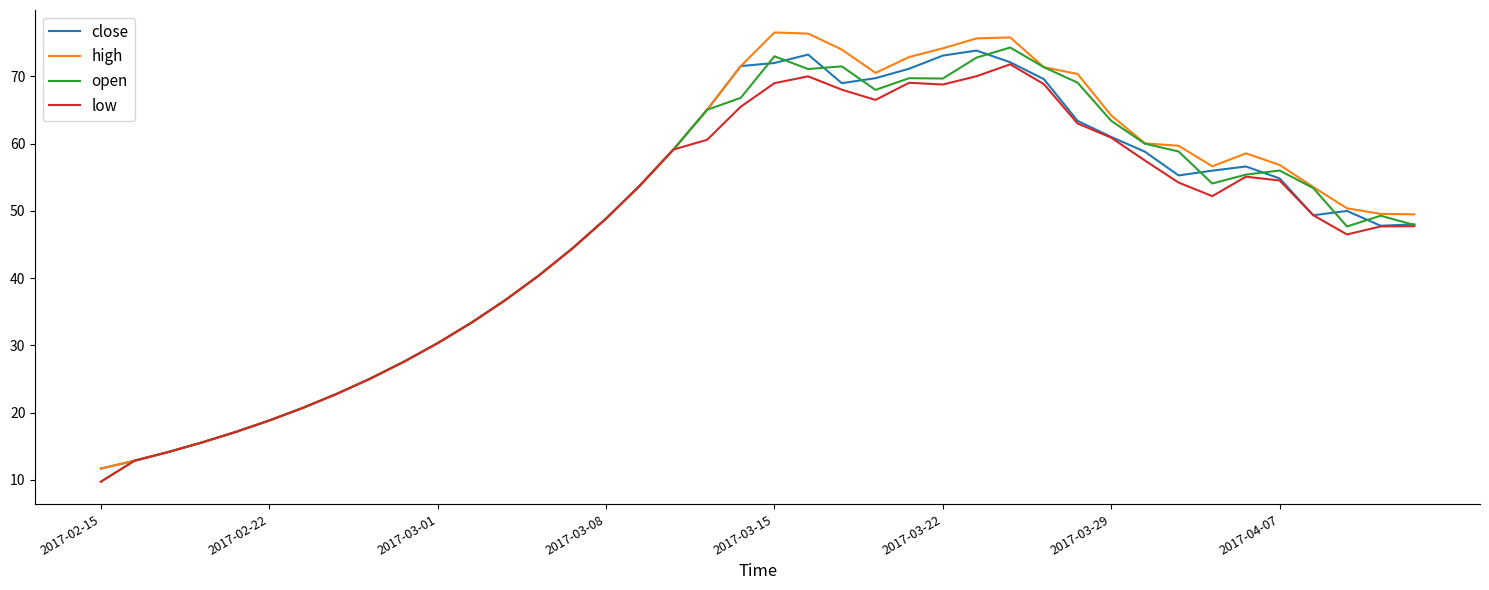

What is the maximum value shown in the chart?

76.5